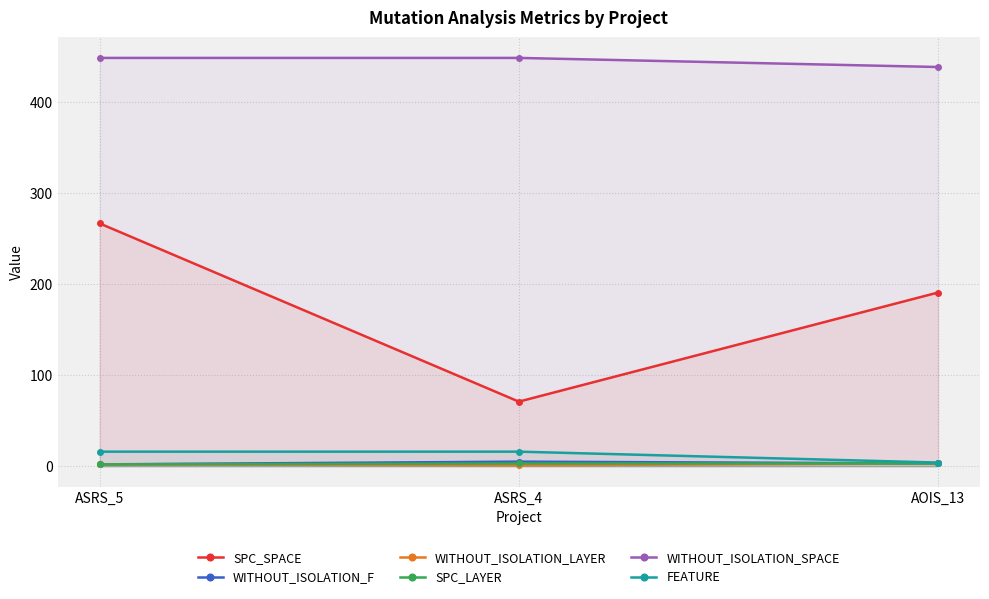

Is the value of FEATURE at ASRS_5 greater than the value of WITHOUT_ISOLATION_LAYER at ASRS_5?

Yes